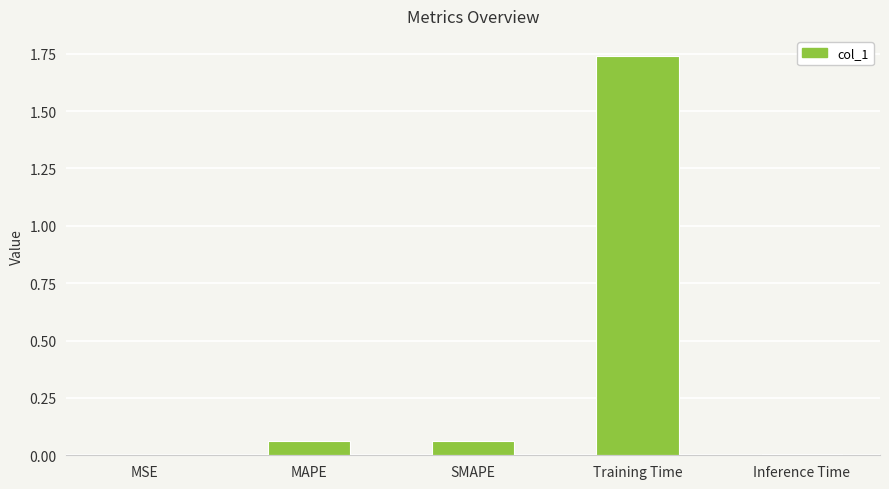

Which category has the highest value across all series?

Training Time